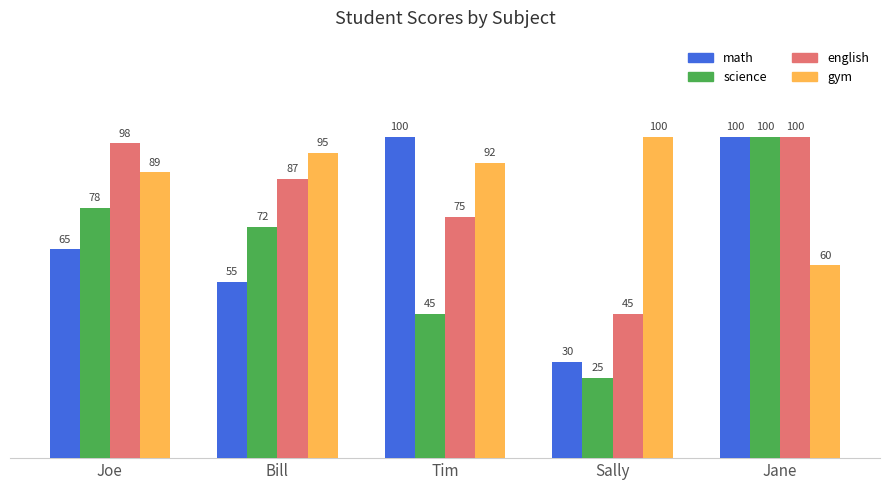

Rank the series by their average value, from lowest to highest.

science, math, english, gym